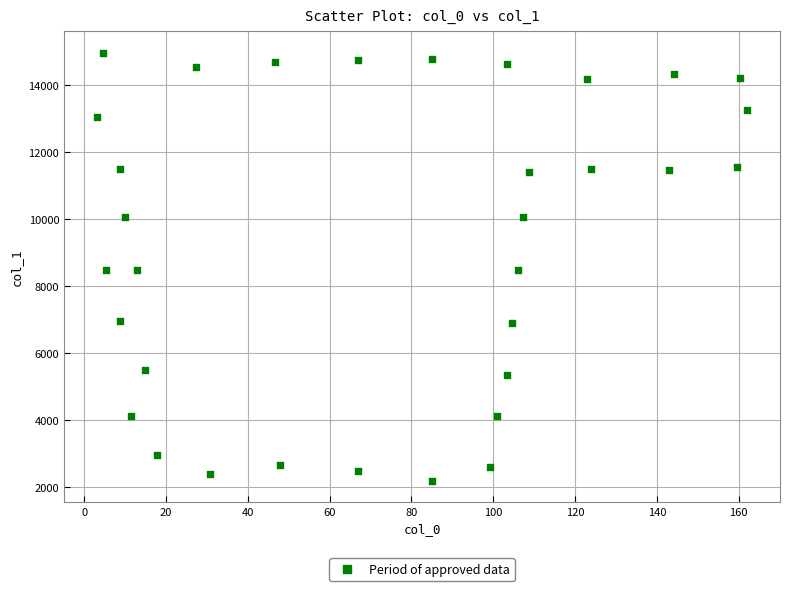

What is the range of X values (max minus min)?

159.0